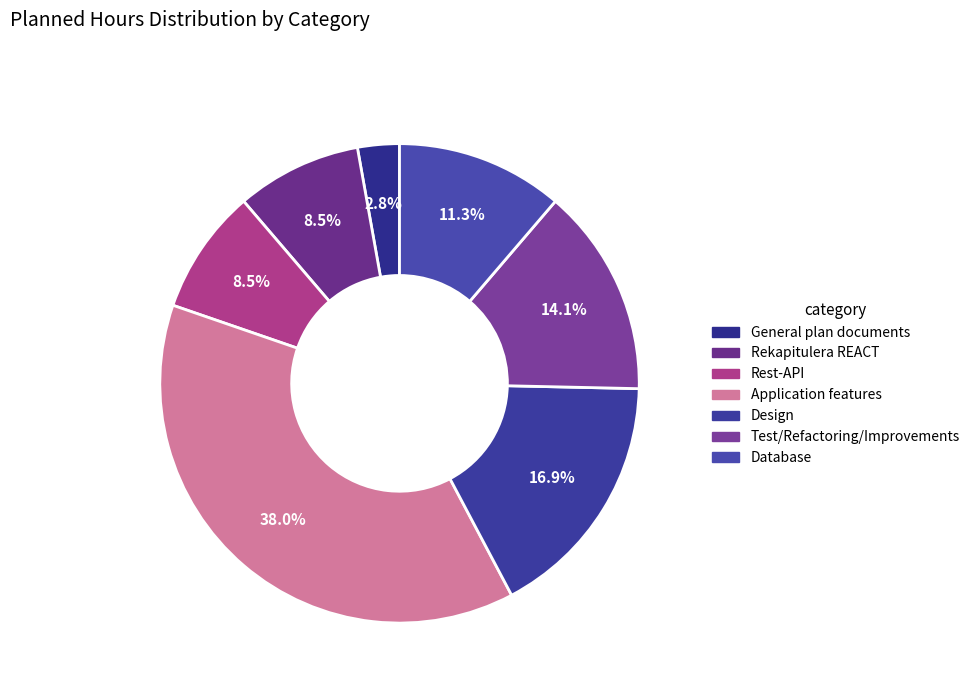

To the nearest percent, what is the difference between the Design and Rekapitulera REACT slice percentages?

8%